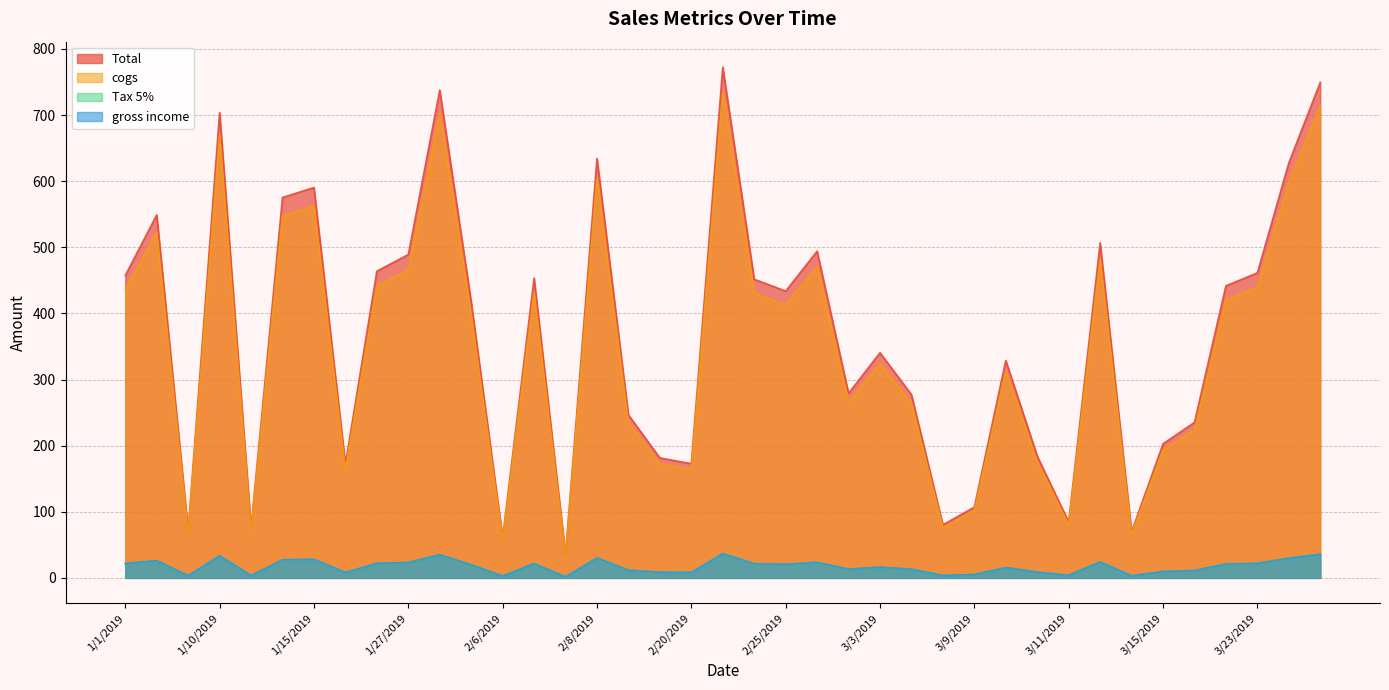

What is the maximum value for Total?

772.4